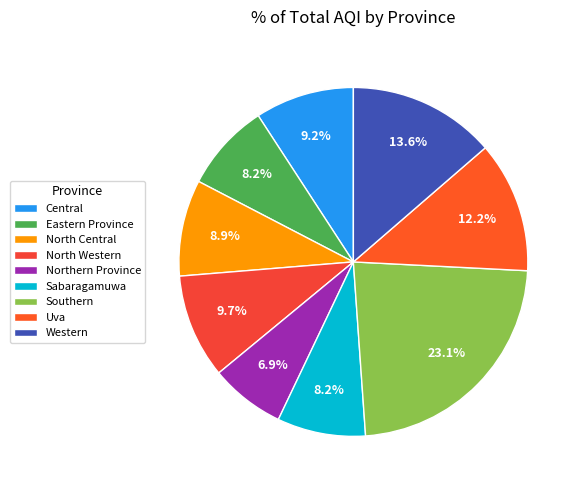

Rank the categories by value from lowest to highest.

Northern Province, Eastern Province, Sabaragamuwa, North Central, Central, North Western, Uva, Western, Southern